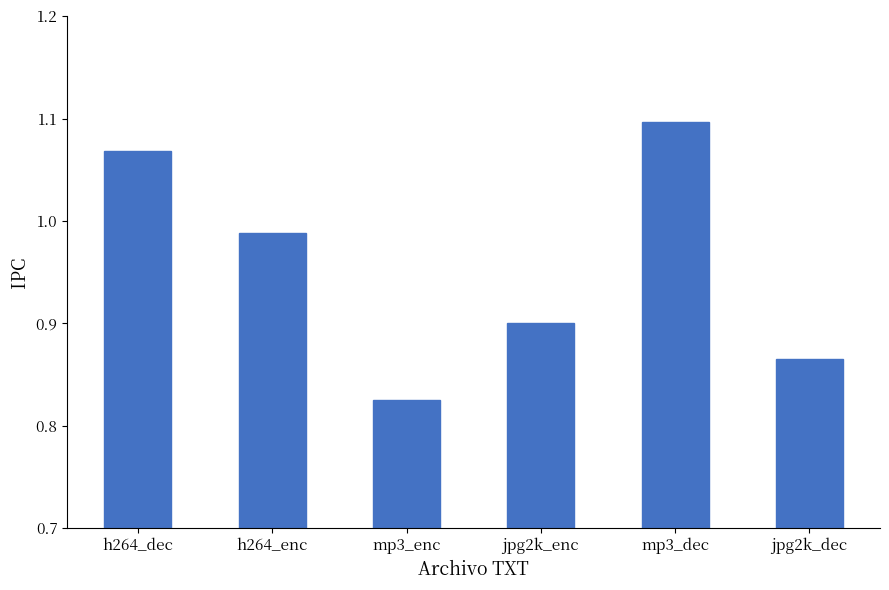

True or false: the data shows 1.5 at h264_enc.

False